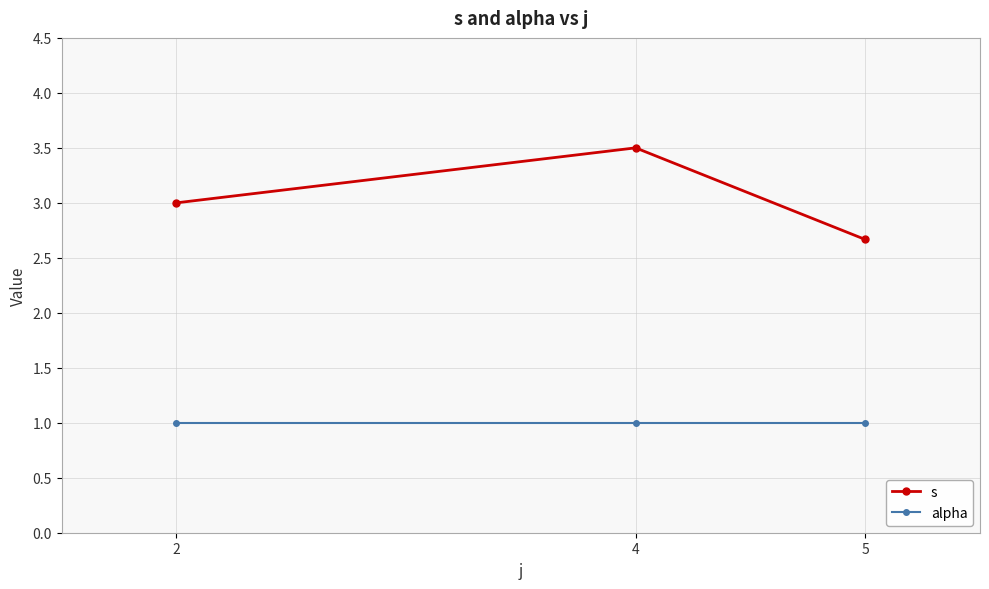

Reading left to right, extract all data points from this chart.

s: 2=3.0	4=3.5	5=2.7
alpha: 2=1.0	4=1.0	5=1.0